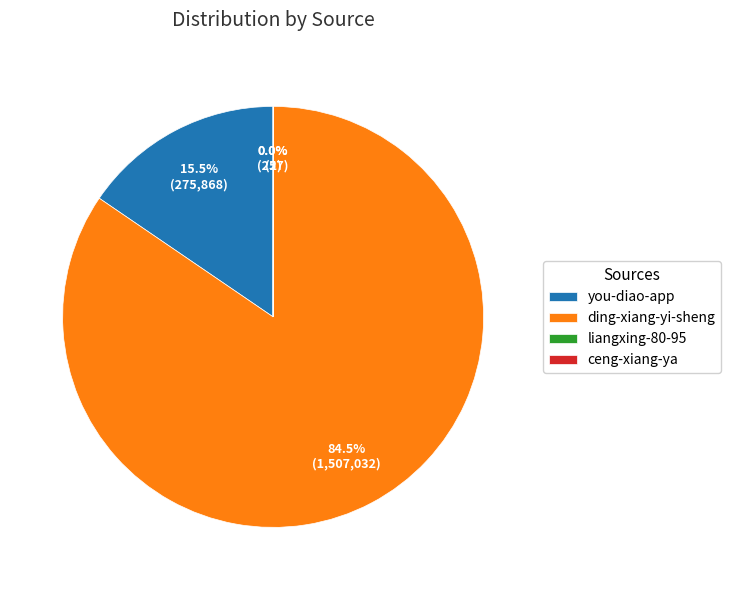

Is the sum of ding-xiang-yi-sheng and you-diao-app greater than half?

Yes